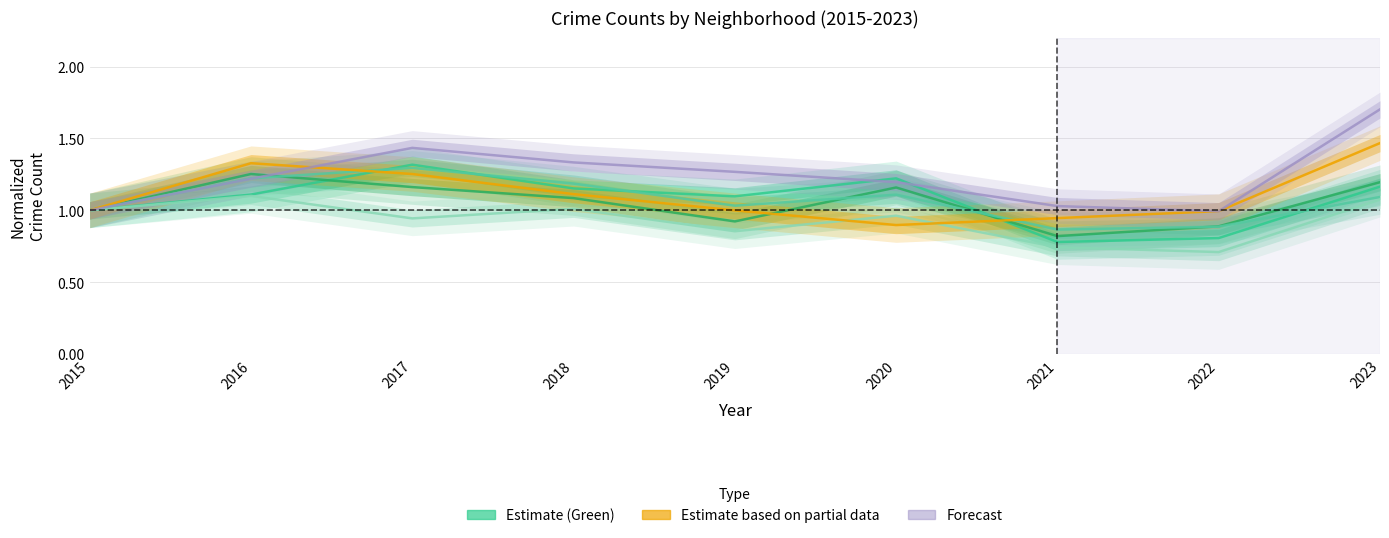

Which category has the lowest value across all series?

2022